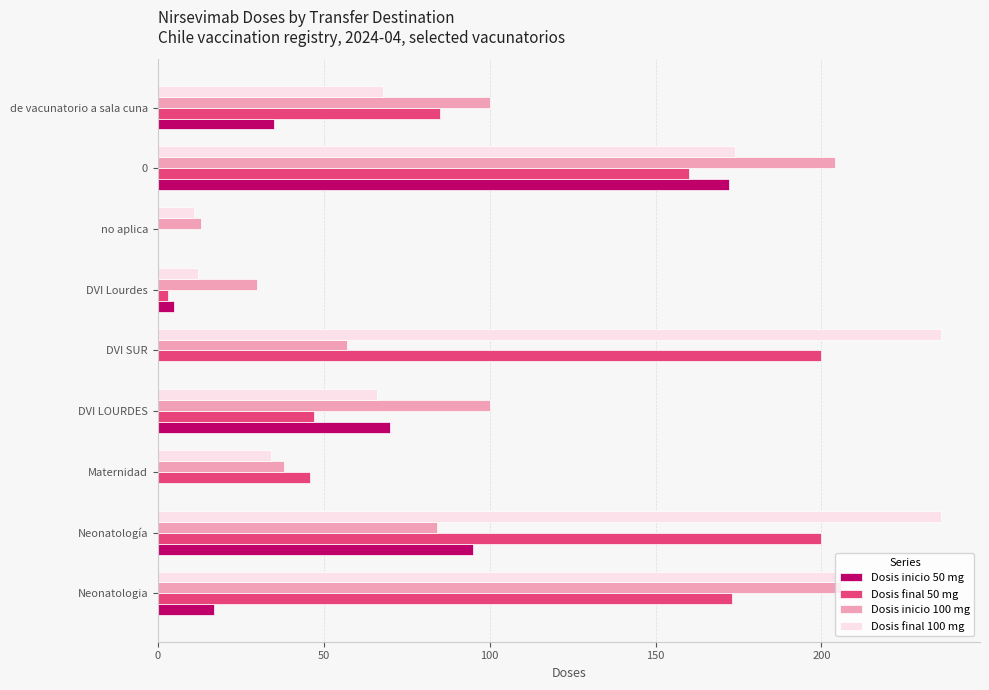

What is the maximum value for Dosis inicio 50 mg?

172